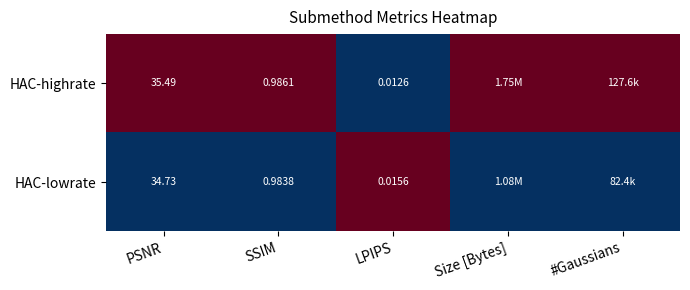

True or false: HAC-highrate has a value of 1.4 at SSIM.

False